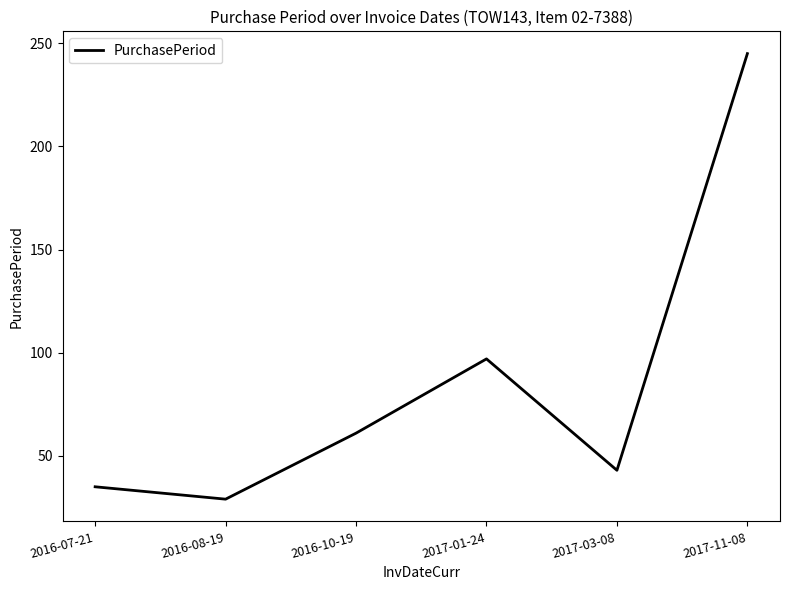

At which category does the data reach its first local peak?

2017-01-24